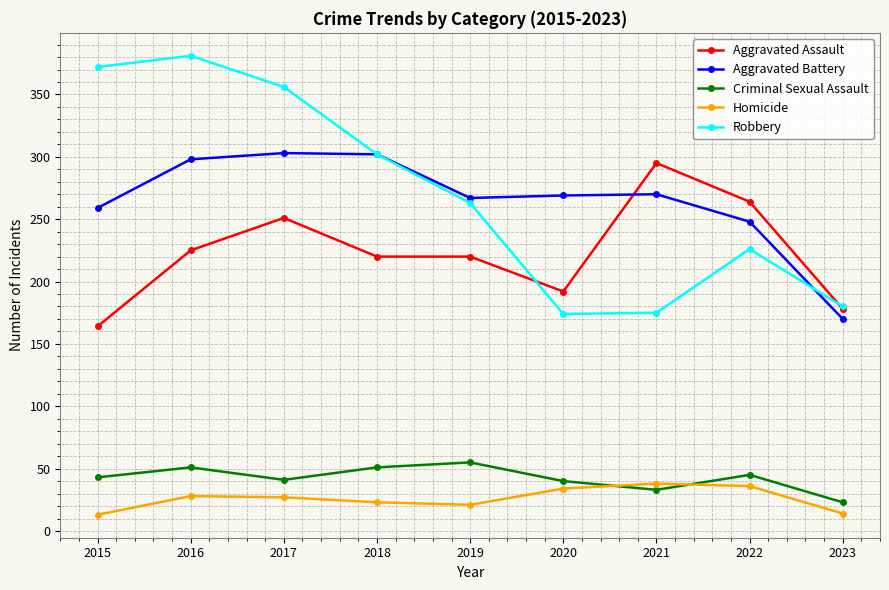

The value of Robbery at 2019 is 93. True or false?

False